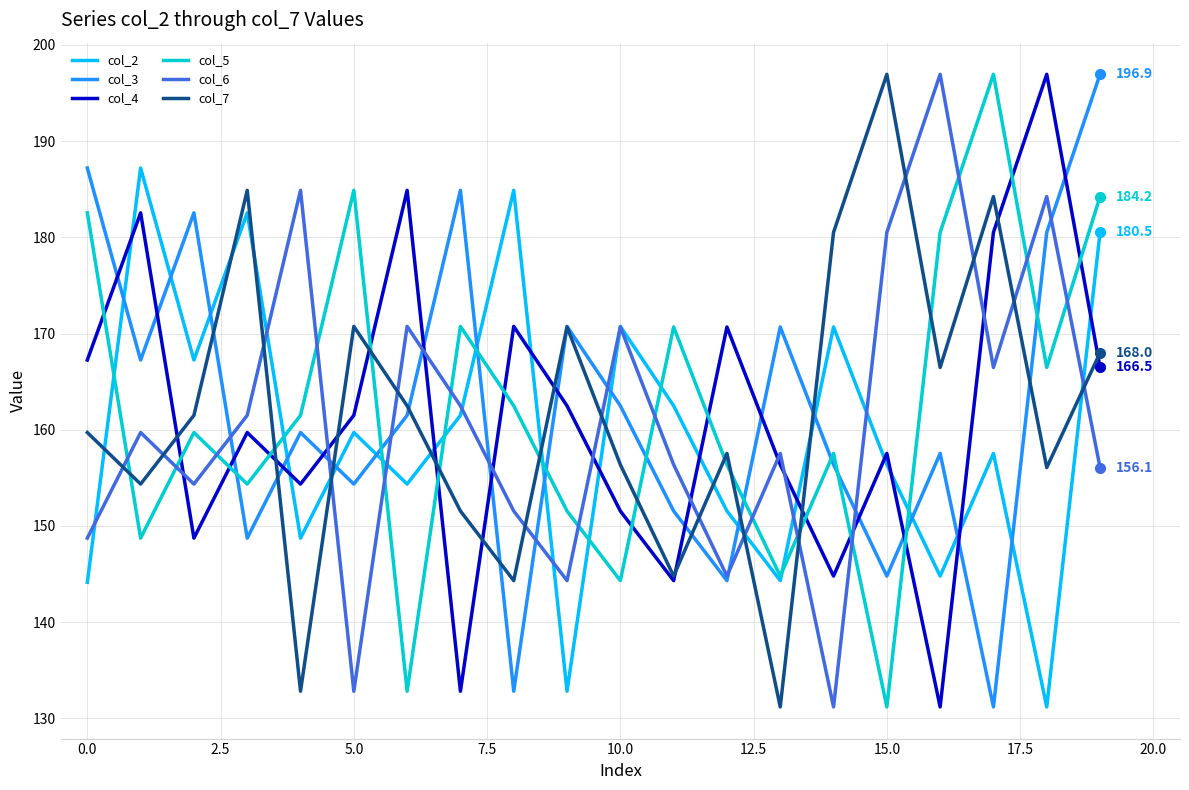

What is the highest value of the col_2 series?

187.2